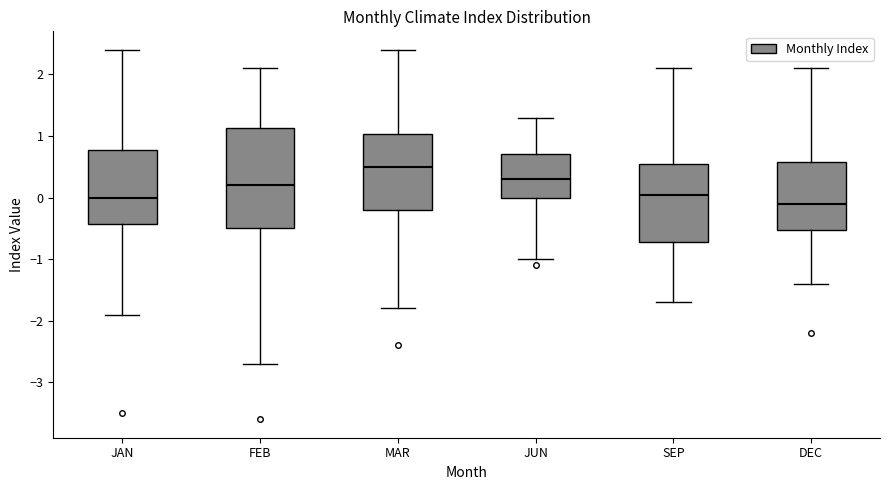

Reading left to right, transcribe this box plot: for each box, give where its median line is, the range the box spans, and where its two whiskers end, as read against the y-axis. The values are not printed on the chart, so give them approximately, as read against the axis.

JAN: median 0.0, box -0.4 to 0.8, whiskers -1.9 to 2.4
FEB: median 0.2, box -0.5 to 1.1, whiskers -2.7 to 2.1
MAR: median 0.5, box -0.2 to 1.0, whiskers -1.8 to 2.4
JUN: median 0.3, box 0.0 to 0.7, whiskers -1.0 to 1.3
SEP: median 0.1, box -0.7 to 0.6, whiskers -1.7 to 2.1
DEC: median -0.1, box -0.5 to 0.6, whiskers -1.4 to 2.1